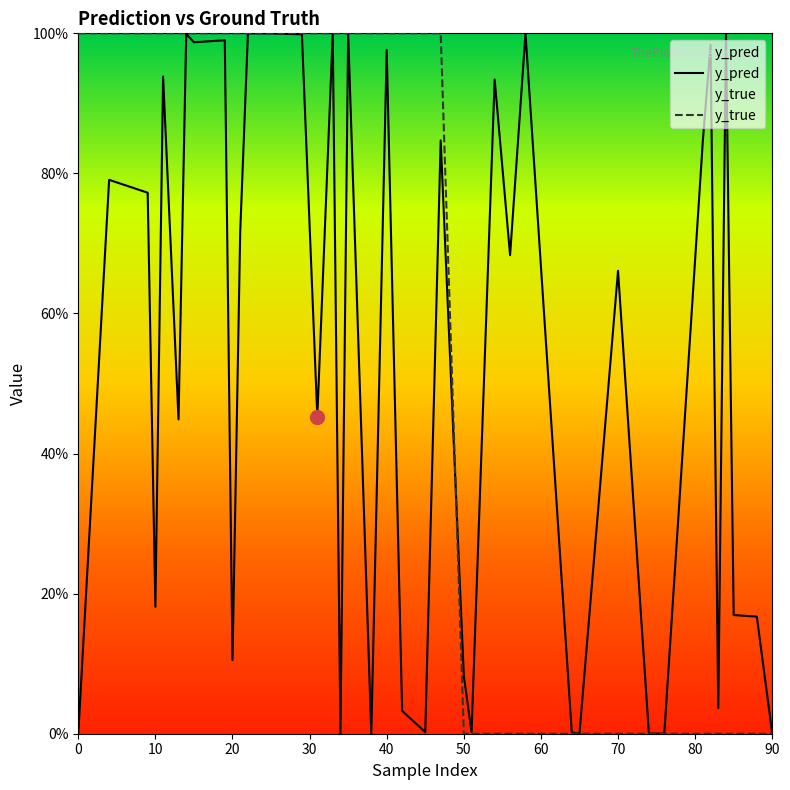

What is the approximate value of y_pred at 31?

0.5